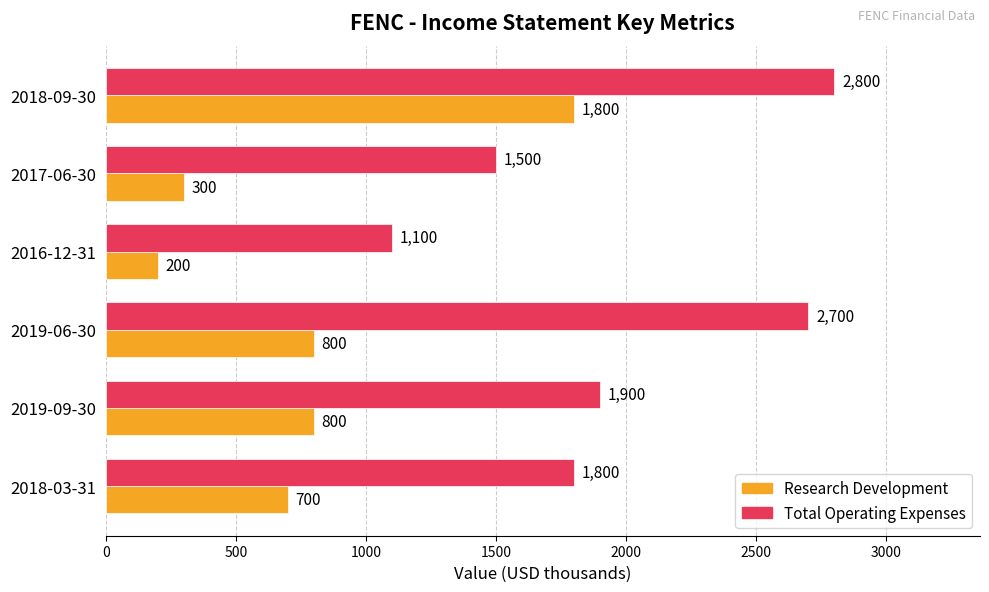

Read the Total Operating Expenses value at 2016-12-31.

1100